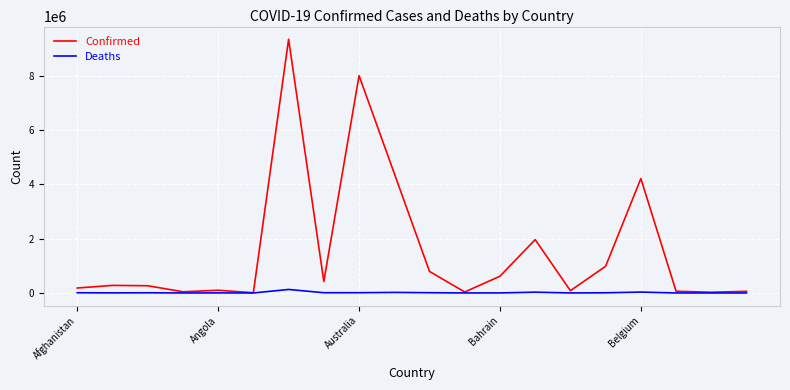

Which series has the largest total across all categories?

Confirmed